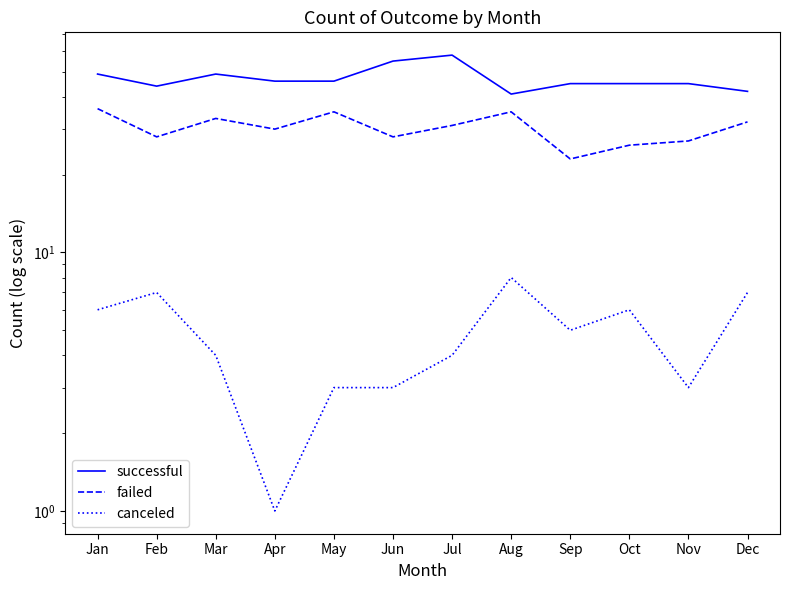

True or false: canceled and failed intersect in this chart.

False